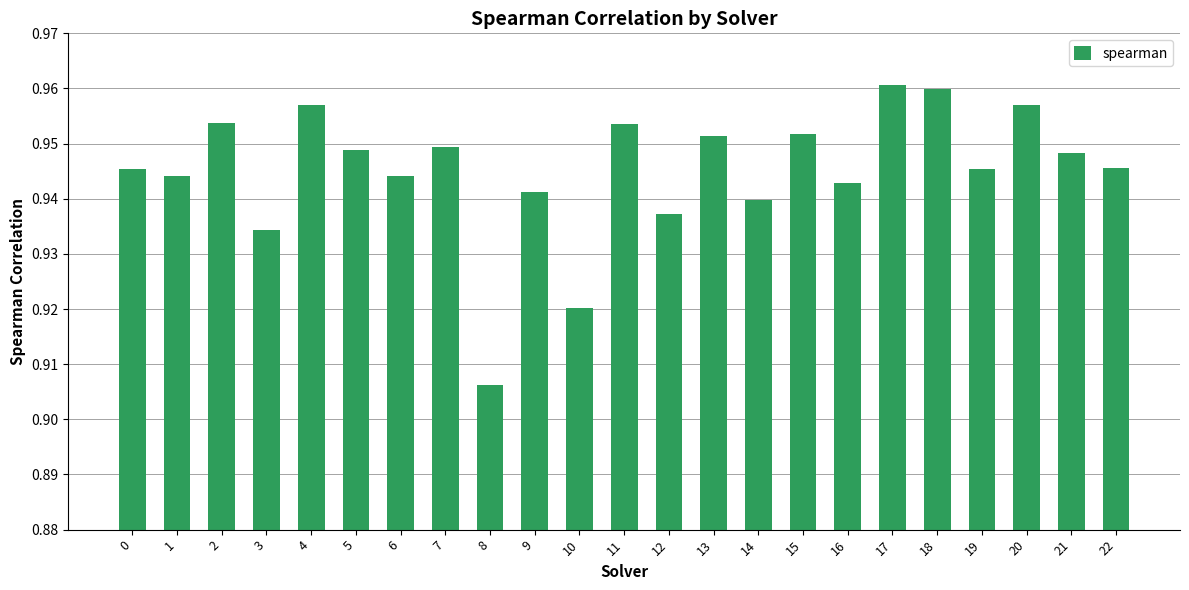

The value at 1 is 0.5. True or false?

False